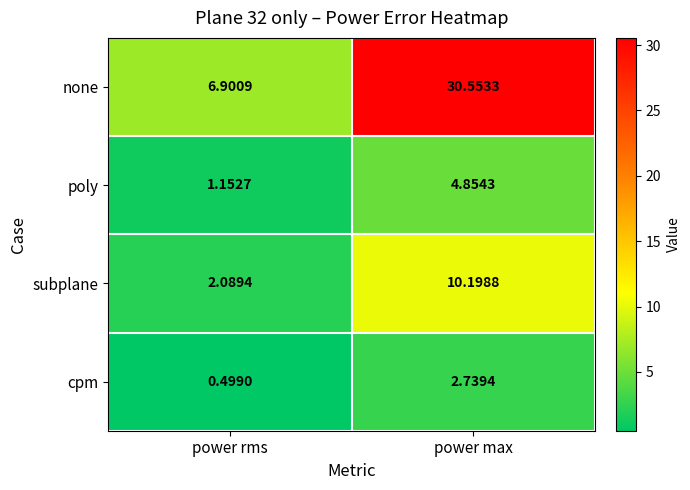

List the series in order of their peak value, lowest first.

cpm, poly, subplane, none